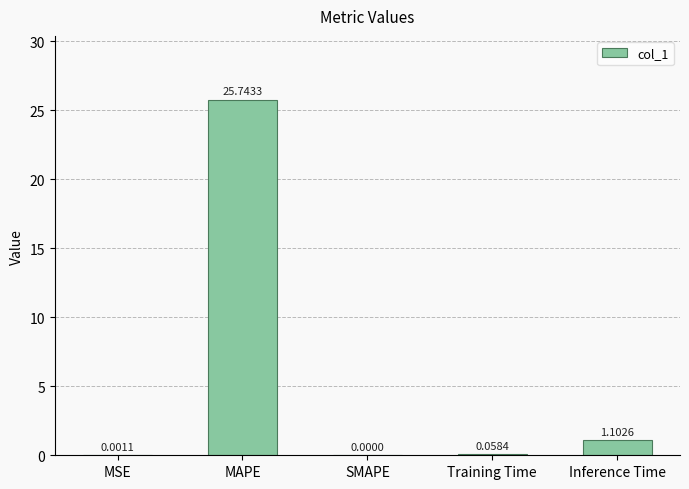

The value at Inference Time is 1.1. True or false?

True